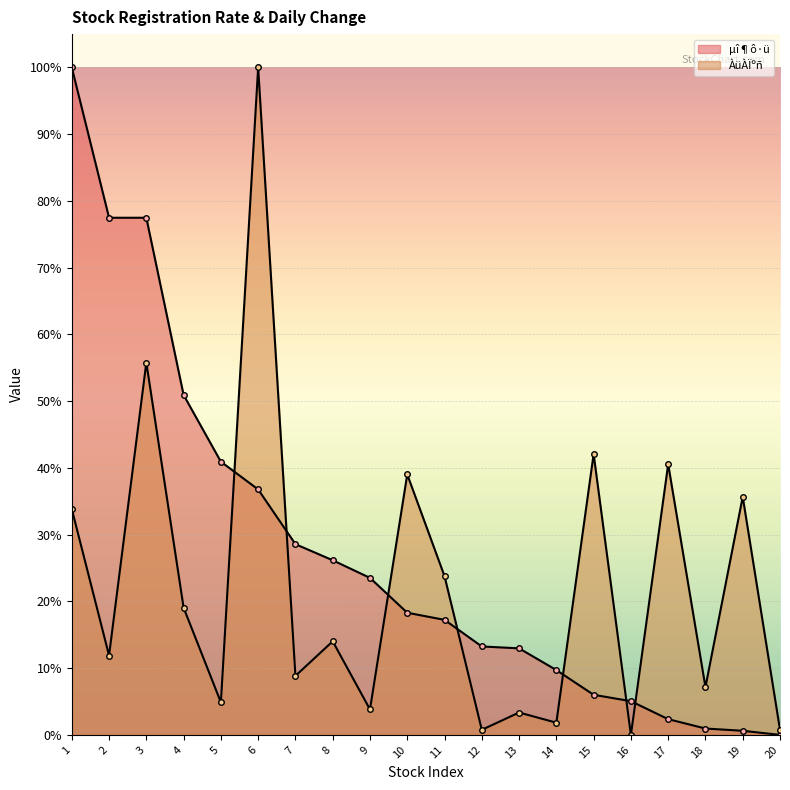

The µî¶ô·ü series shows 8.7 at 15. True or false?

False